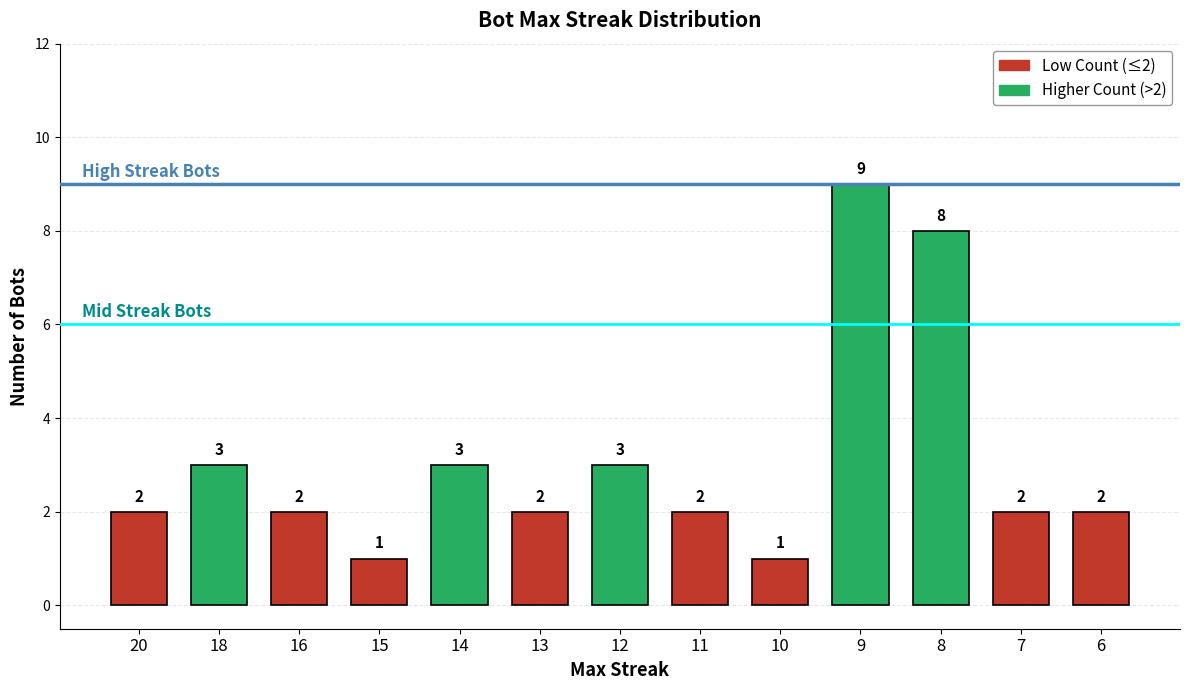

What is the greatest value displayed?

9